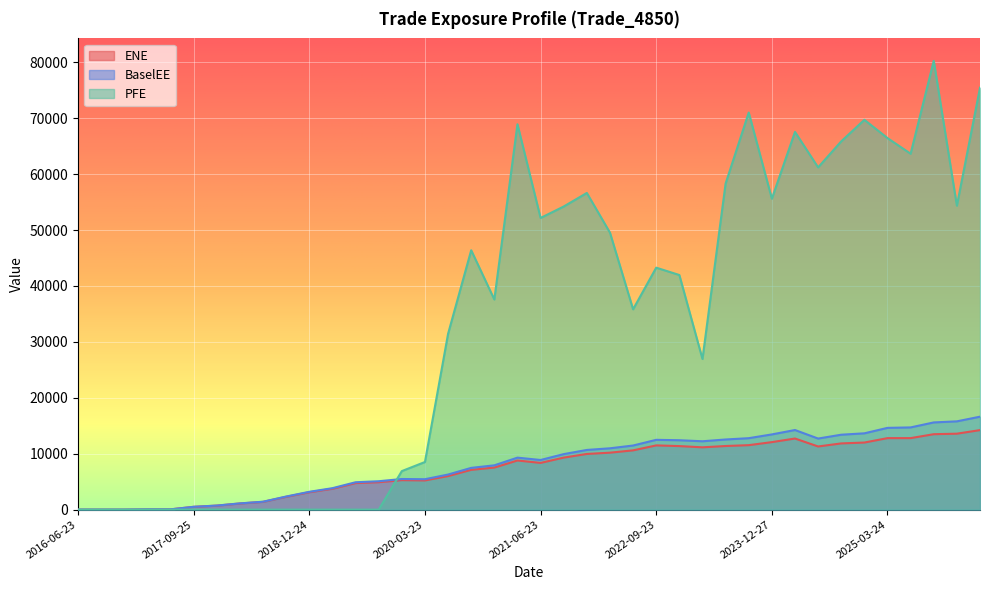

At which category does PFE reach its first local valley?

2020-12-23